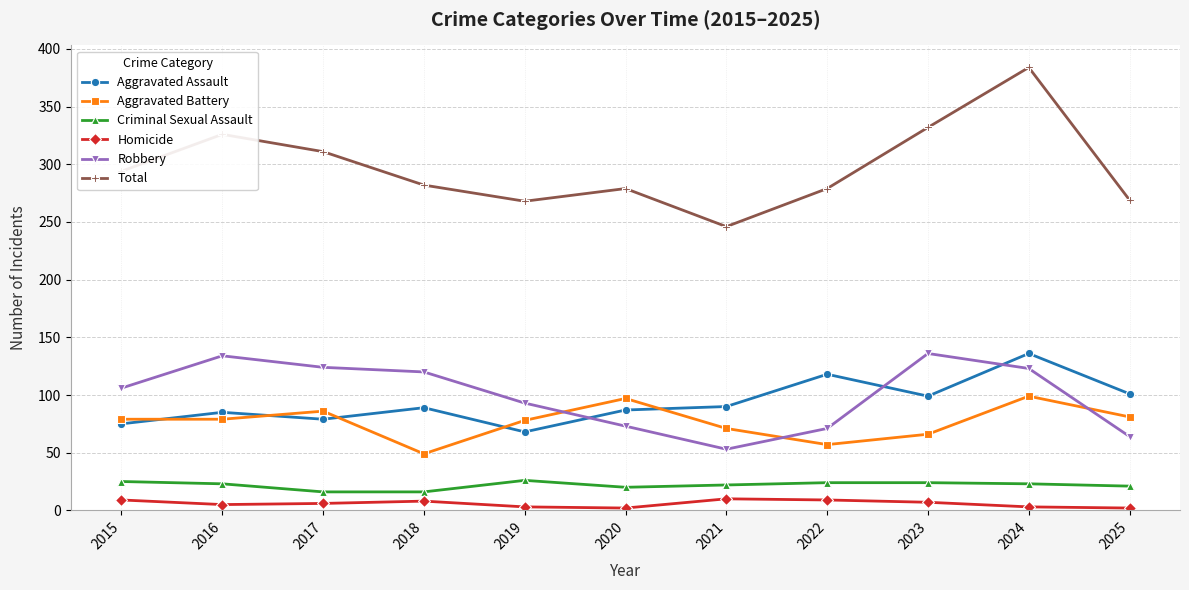

True or false: Aggravated Assault has more than 0 interior local peaks.

True